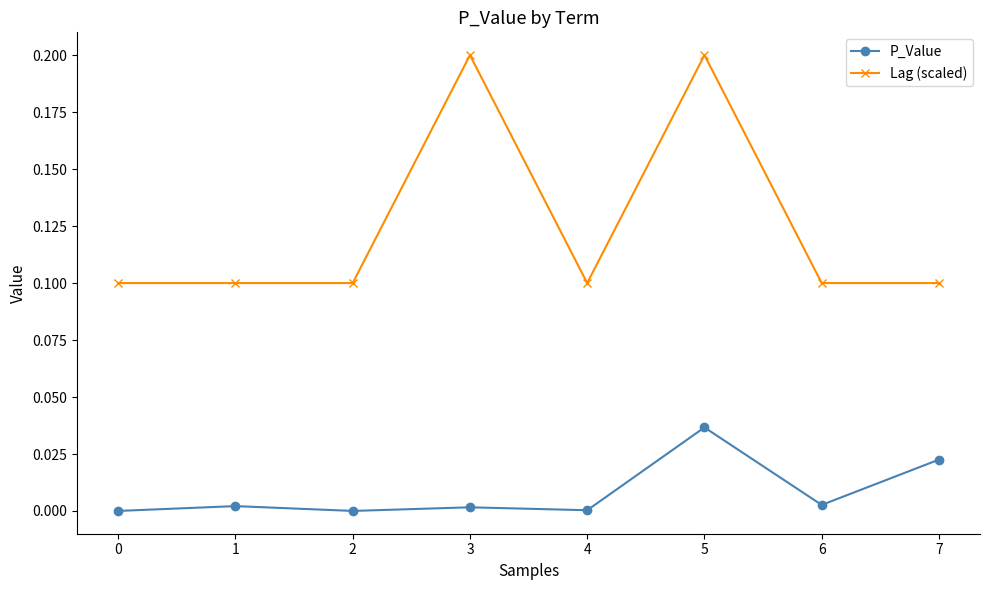

The Lag (scaled) series shows 0.2 at 5. True or false?

True